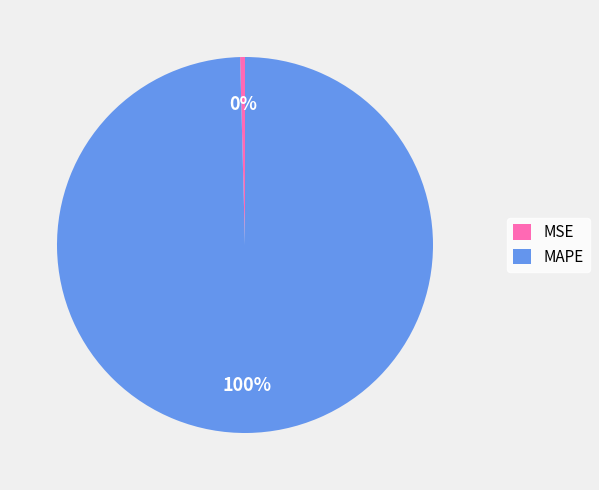

Between MAPE and MSE, which is larger?

MAPE